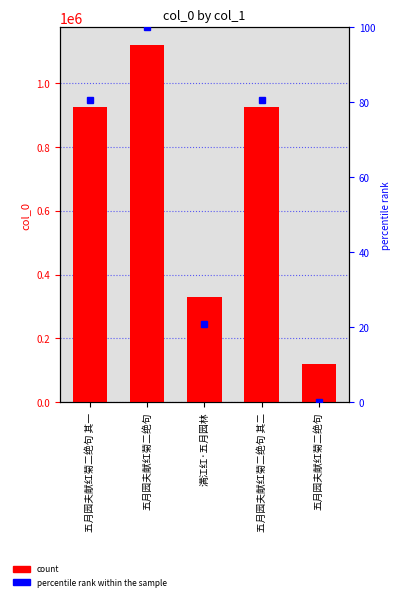

Which series has the widest spread of values?

col_0